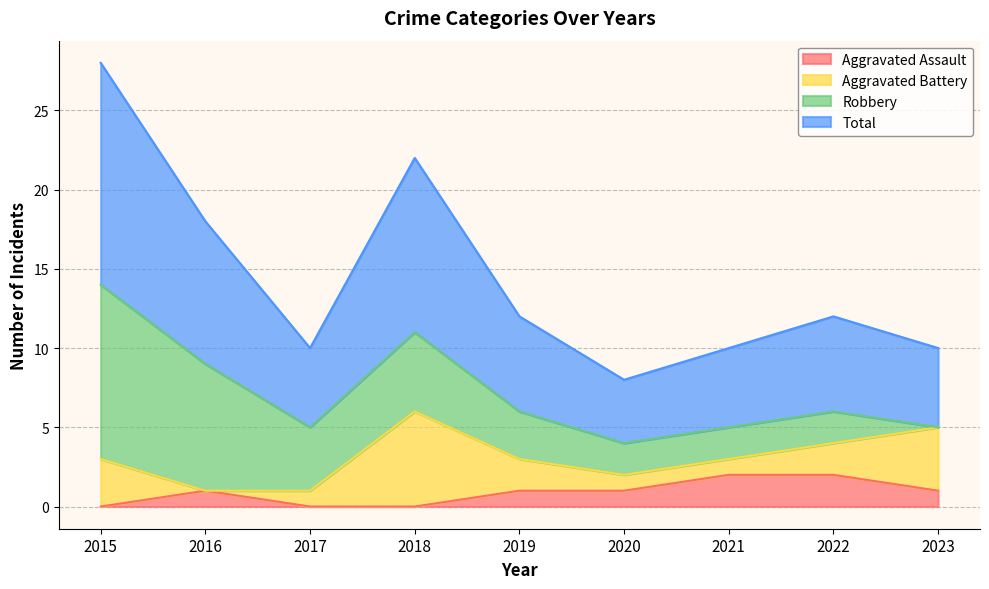

What are all the series names shown in the legend?

Aggravated Assault, Aggravated Battery, Robbery, Total